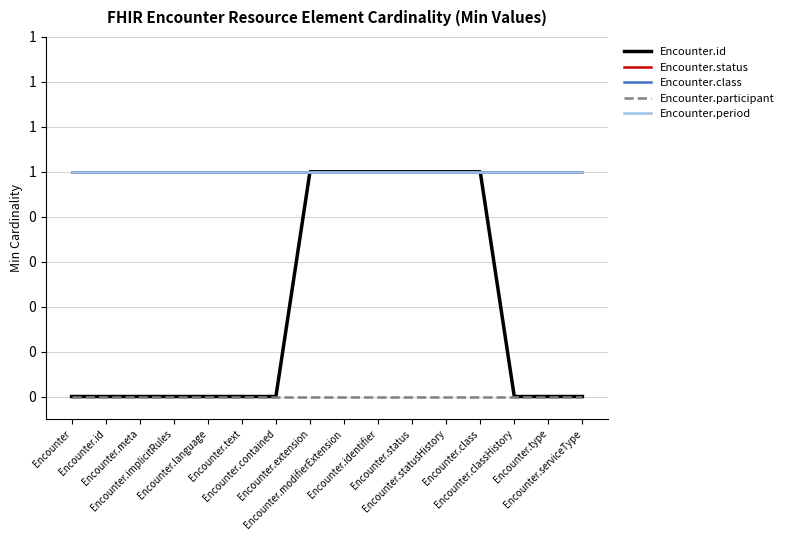

List the labels in order of Encounter.participant value, smallest first.

Encounter, Encounter.id, Encounter.meta, Encounter.implicitRules, Encounter.language, Encounter.text, Encounter.contained, Encounter.extension, Encounter.modifierExtension, Encounter.identifier, Encounter.status, Encounter.statusHistory, Encounter.class, Encounter.classHistory, Encounter.type, Encounter.serviceType